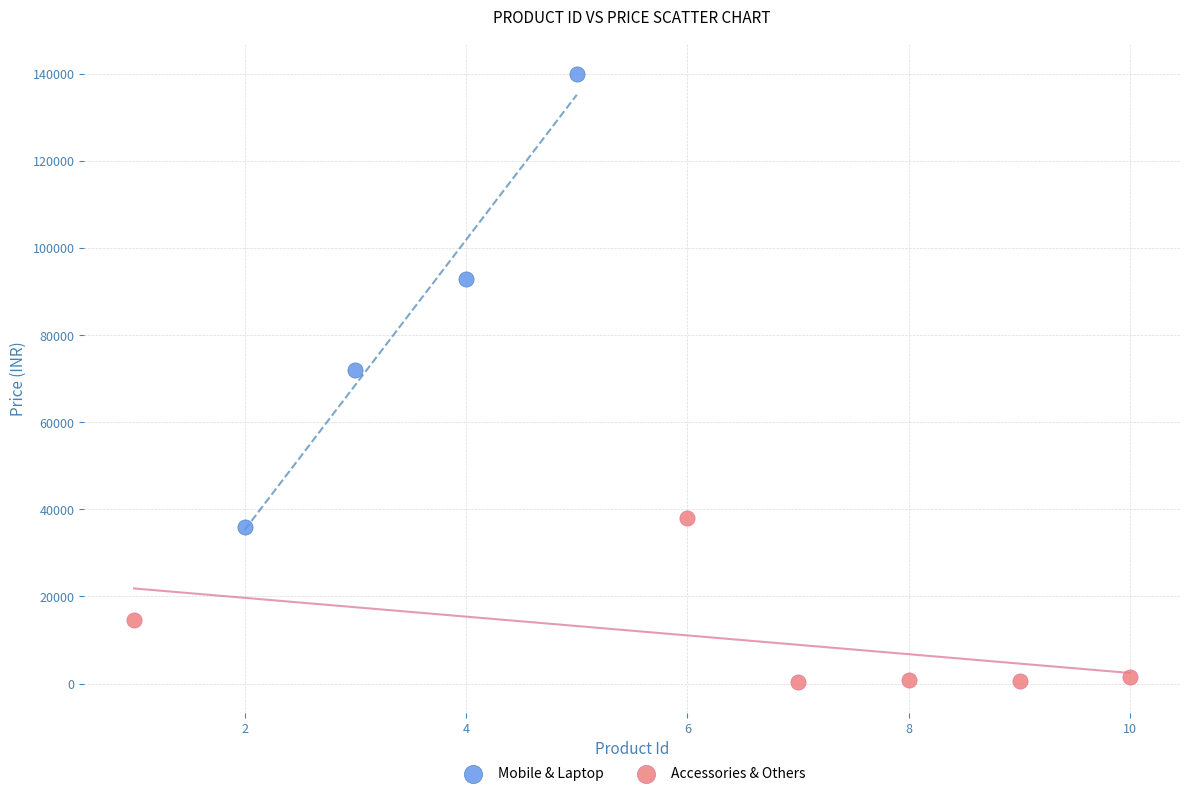

Which series reaches the maximum Y coordinate?

Mobile & Laptop